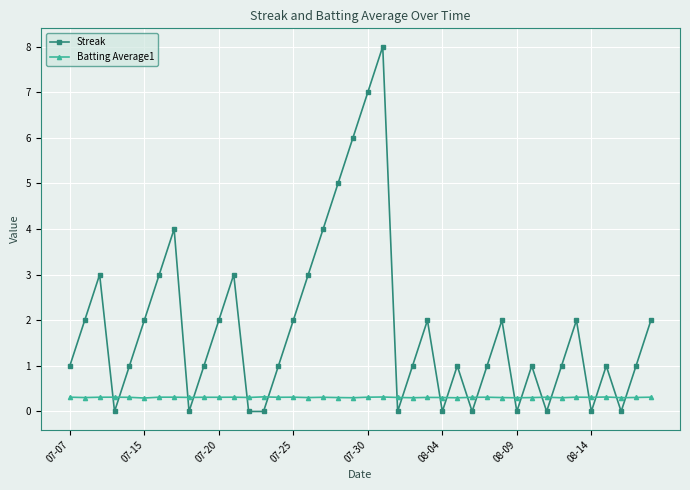

Reading left to right, what are all the values shown in this chart?

Streak: 1.0	2.0	3.0	0.0	1.0	2.0	3.0	4.0	0.0	1.0	2.0	3.0	0.0	0.0	1.0	2.0	3.0	4.0	5.0	6.0	7.0	8.0	0.0	1.0	2.0	0.0	1.0	0.0	1.0	2.0	0.0	1.0	0.0	1.0	2.0	0.0	1.0	0.0	1.0	2.0
Batting Average1: 0.3	0.3	0.3	0.3	0.3	0.3	0.3	0.3	0.3	0.3	0.3	0.3	0.3	0.3	0.3	0.3	0.3	0.3	0.3	0.3	0.3	0.3	0.3	0.3	0.3	0.3	0.3	0.3	0.3	0.3	0.3	0.3	0.3	0.3	0.3	0.3	0.3	0.3	0.3	0.3